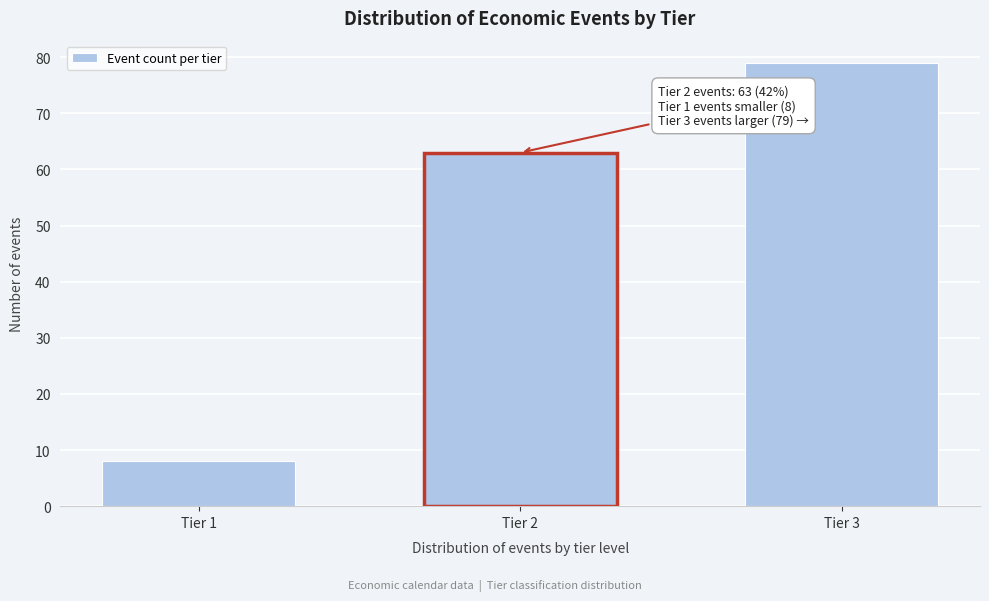

Reading left to right, what are all the values shown in this chart?

Tier 1=8	Tier 2=63	Tier 3=79